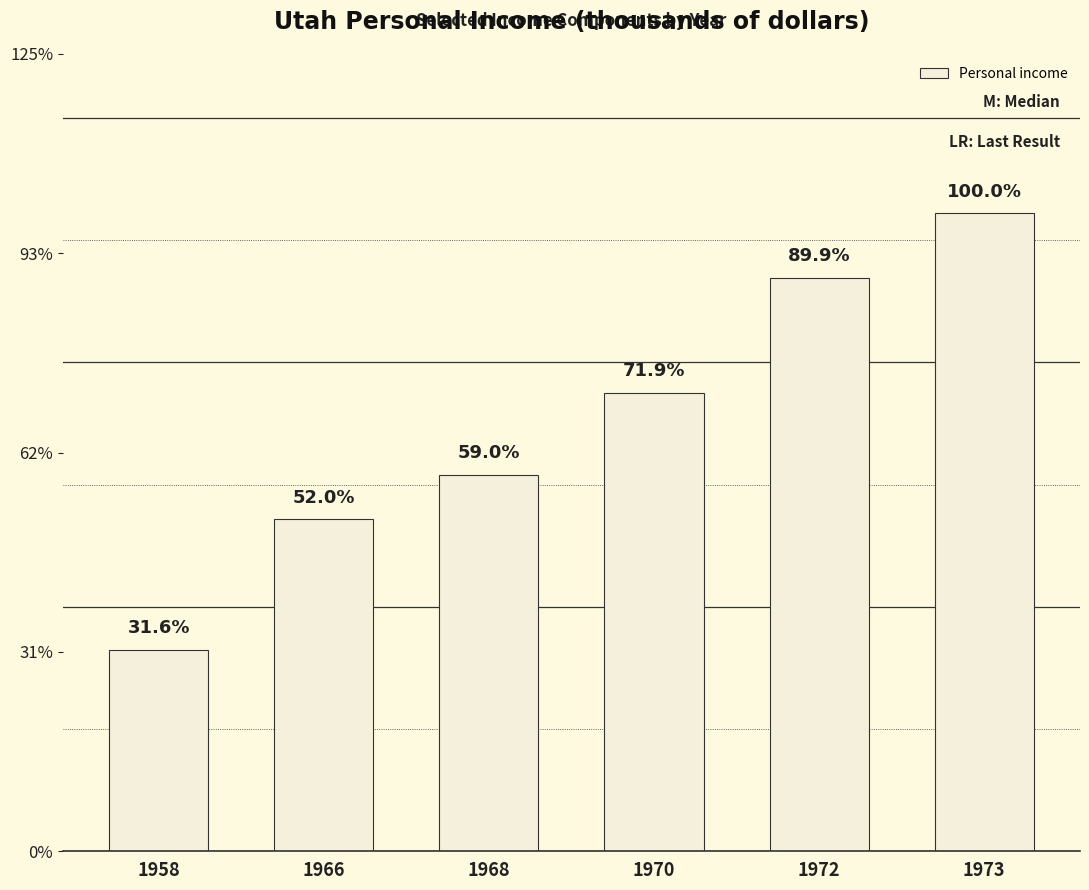

Approximately how many times larger is the value at 1966 compared to 1973?

0.5